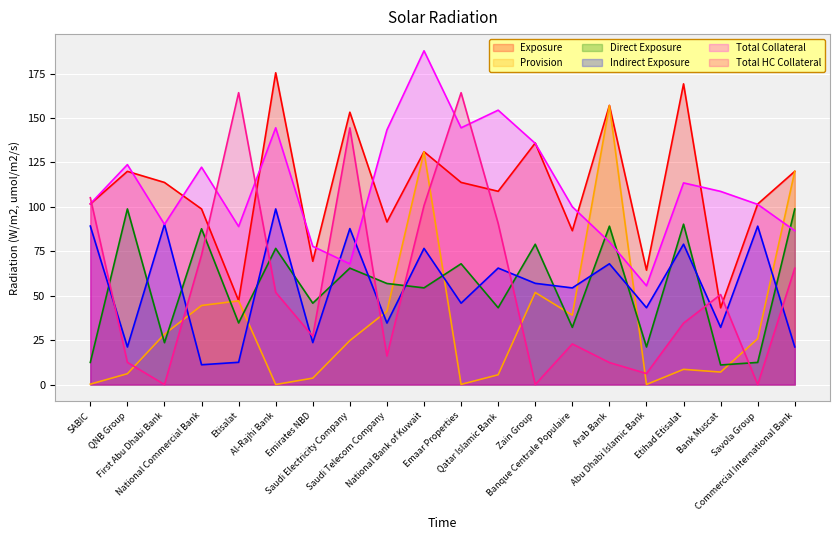

What is the label of the 19th point from the left?

Savola Group